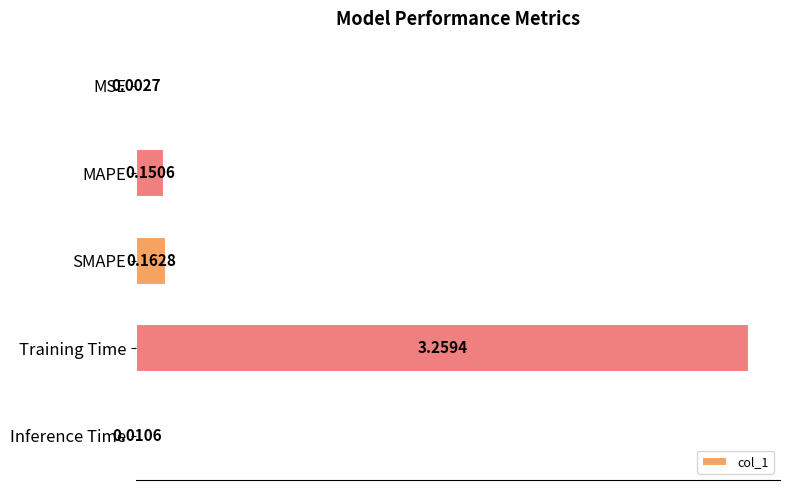

Between MSE and Inference Time, which is larger?

Inference Time